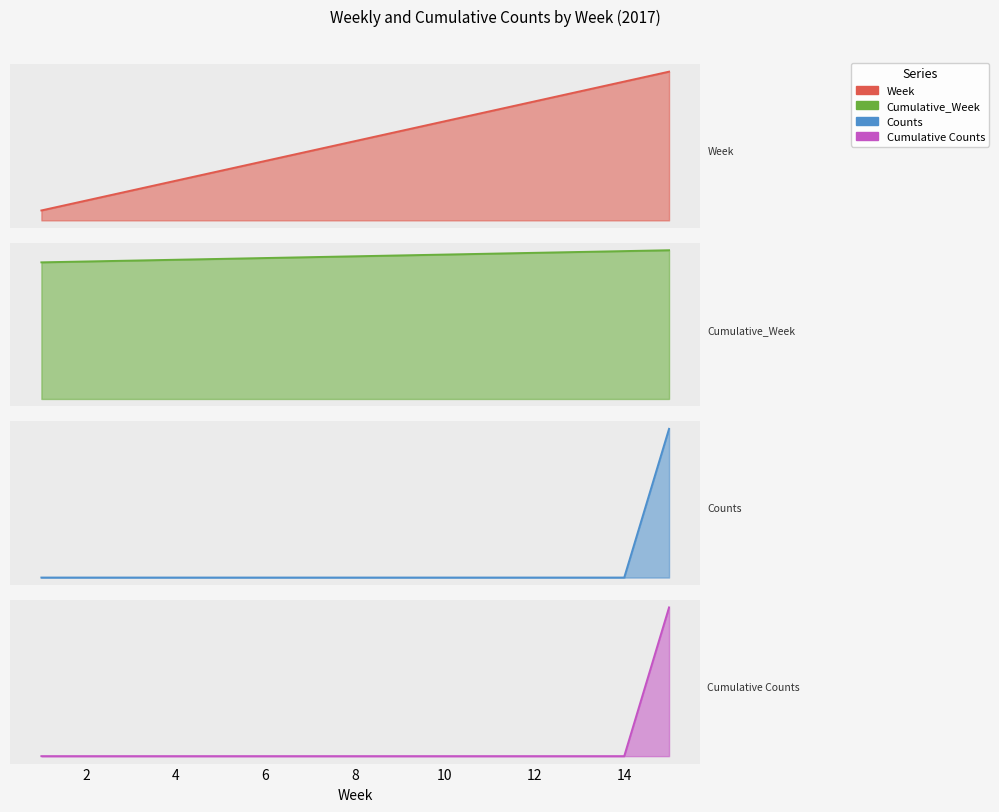

True or false: Counts and Cumulative_Week intersect in this chart.

False